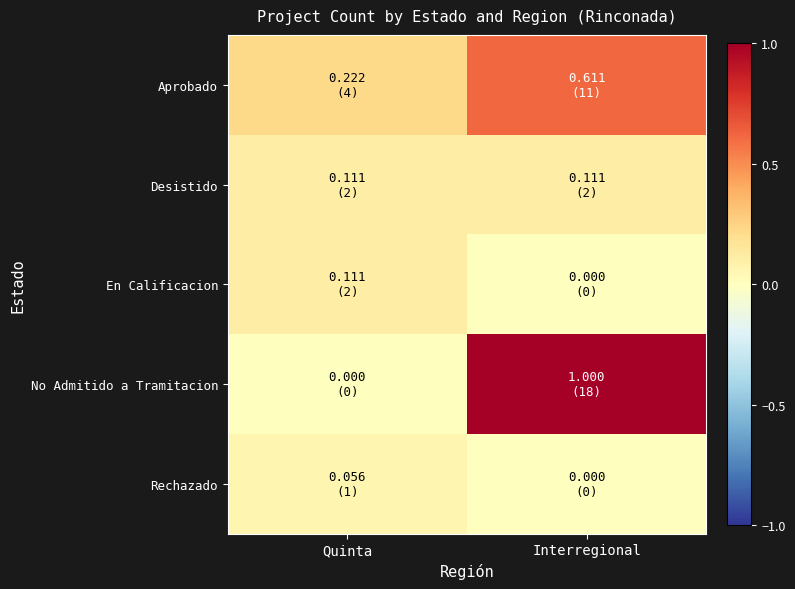

Which series has the widest spread of values?

No Admitido a Tramitacion